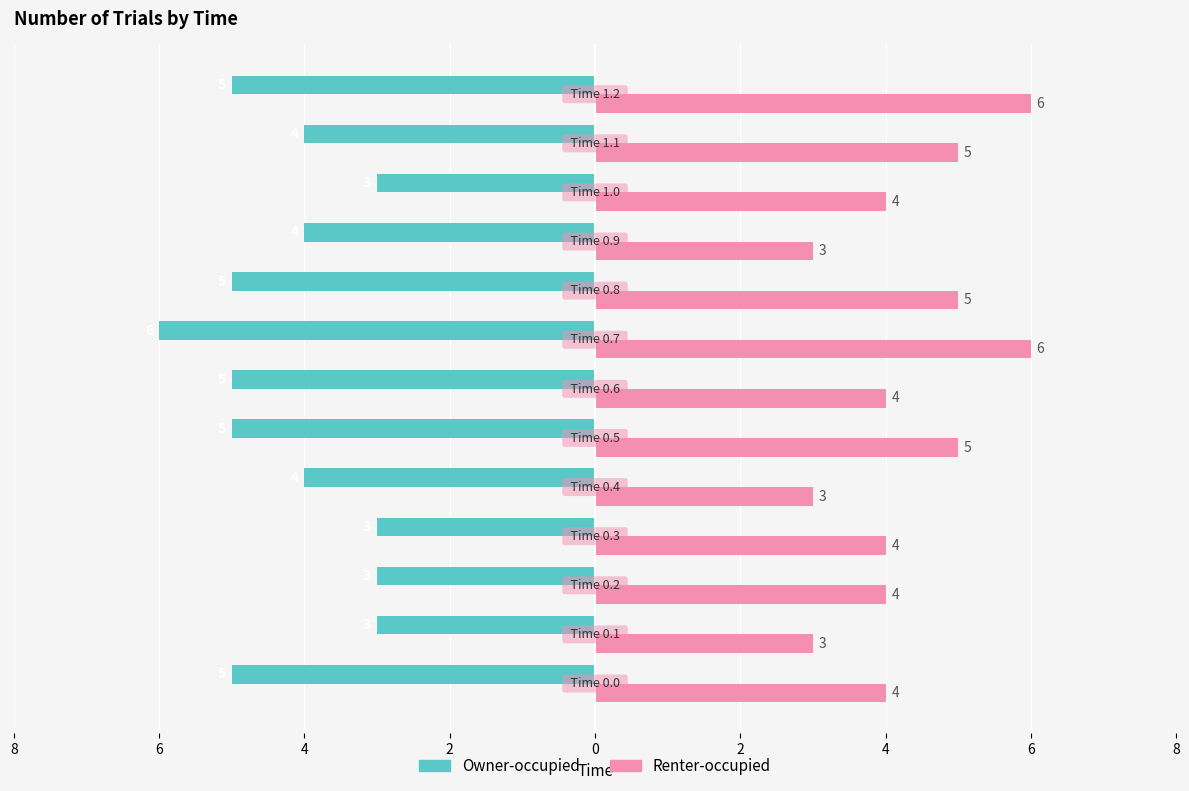

What are all the series names shown in the legend?

Owner-occupied, Renter-occupied